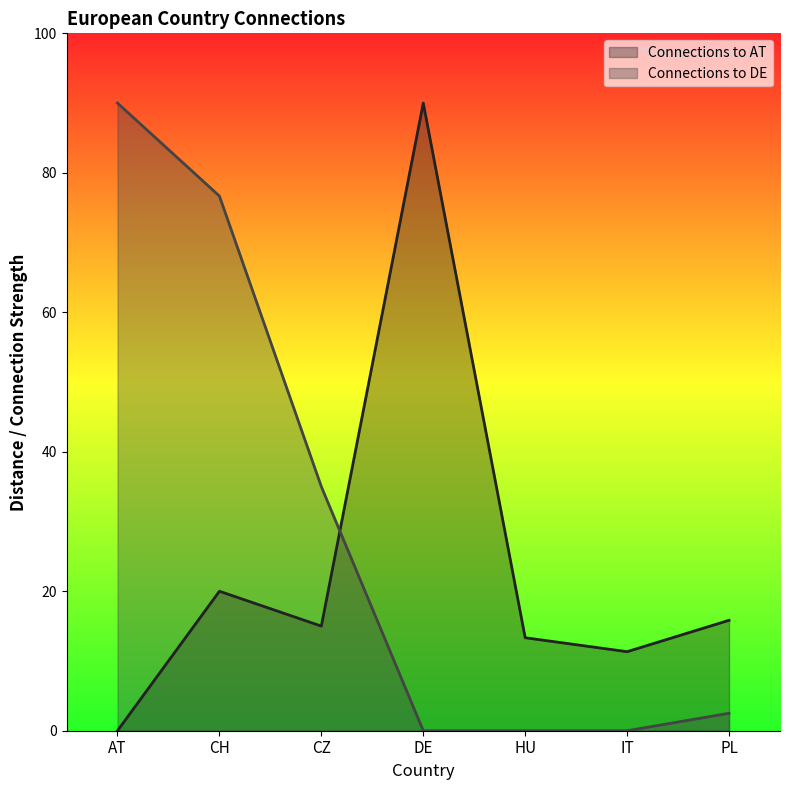

At which label is Connections to AT closest to 2700?

CH